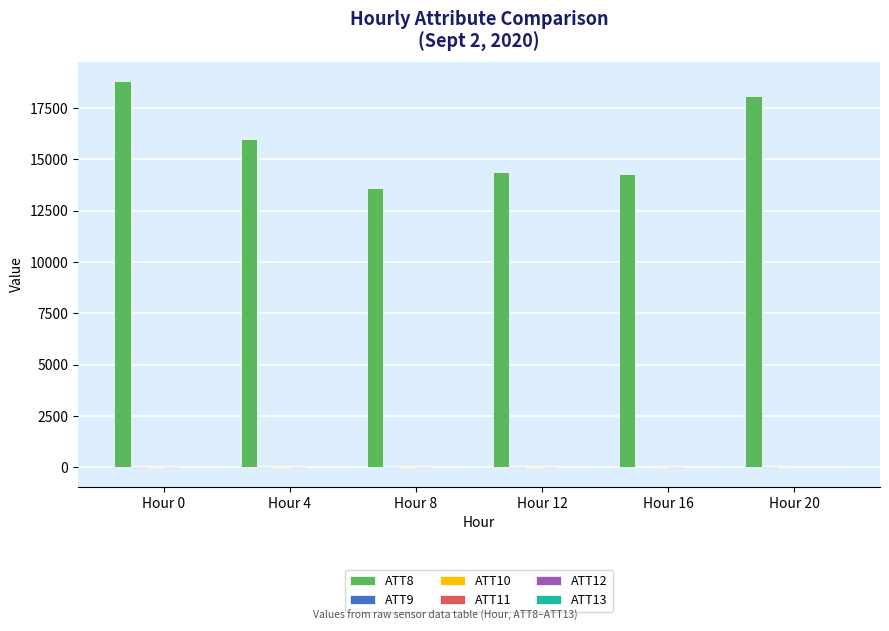

At which category does the chart reach its peak across all series?

Hour 0